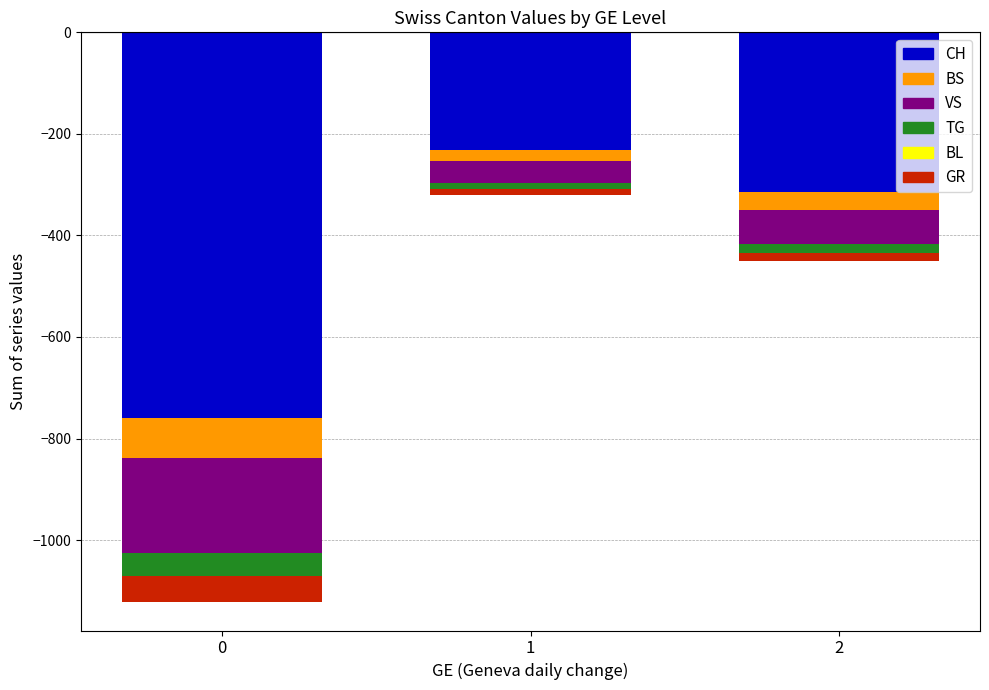

What are all the series names shown in the legend?

CH, BS, VS, TG, BL, GR